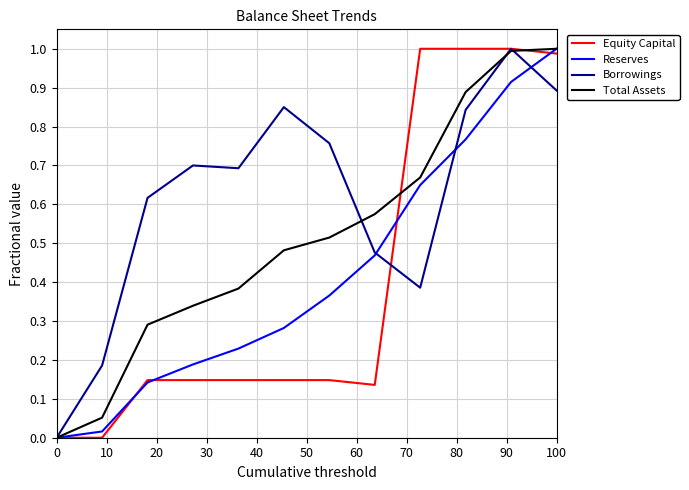

Which series has the largest total across all categories?

Borrowings